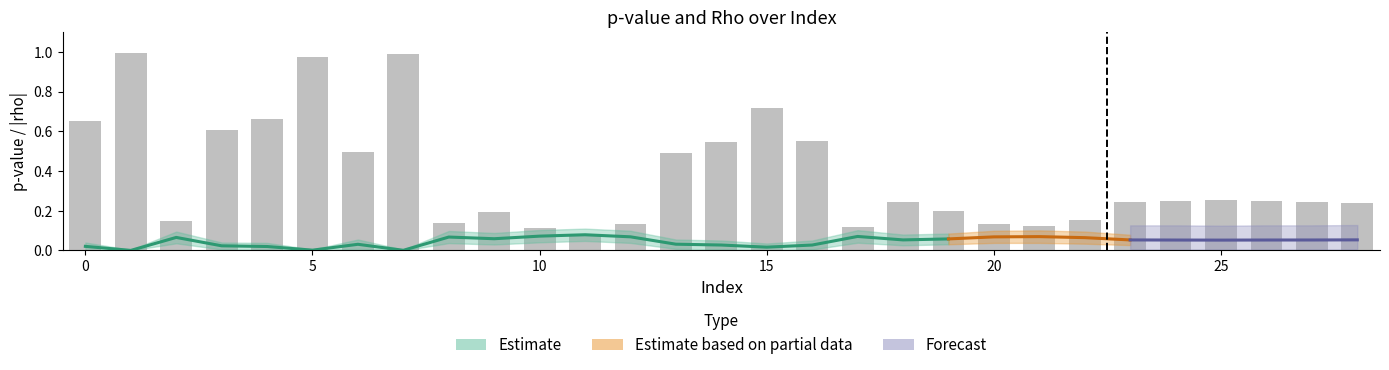

How many series are shown in this chart?

4